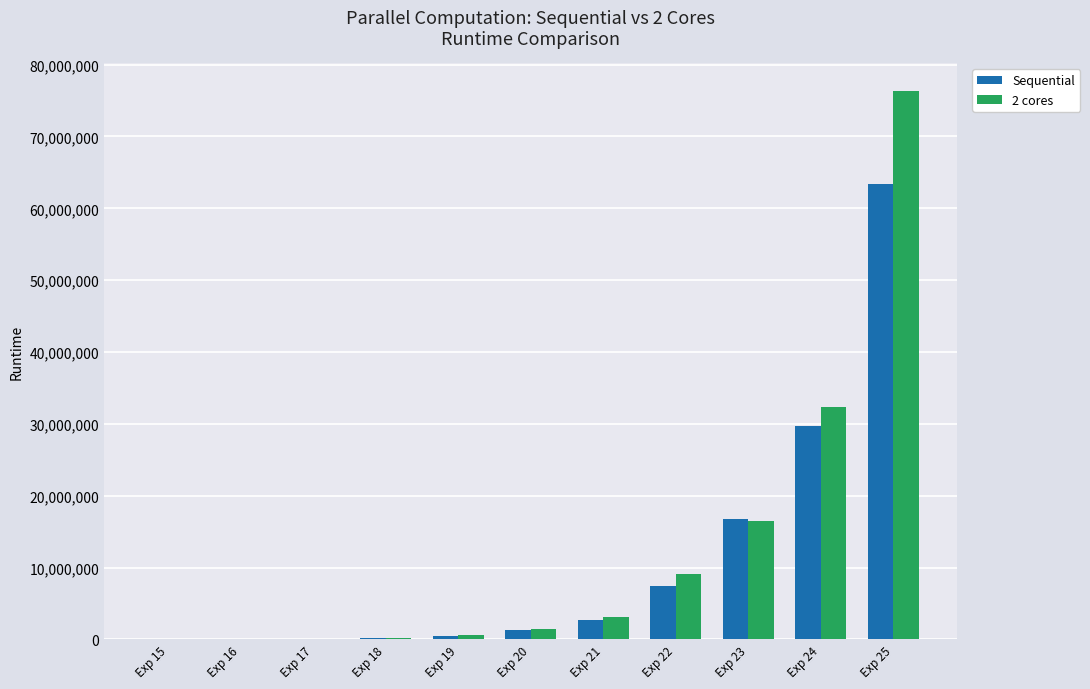

Is the value of 2 cores at Exp 25 greater than the value of Sequential at Exp 16?

Yes